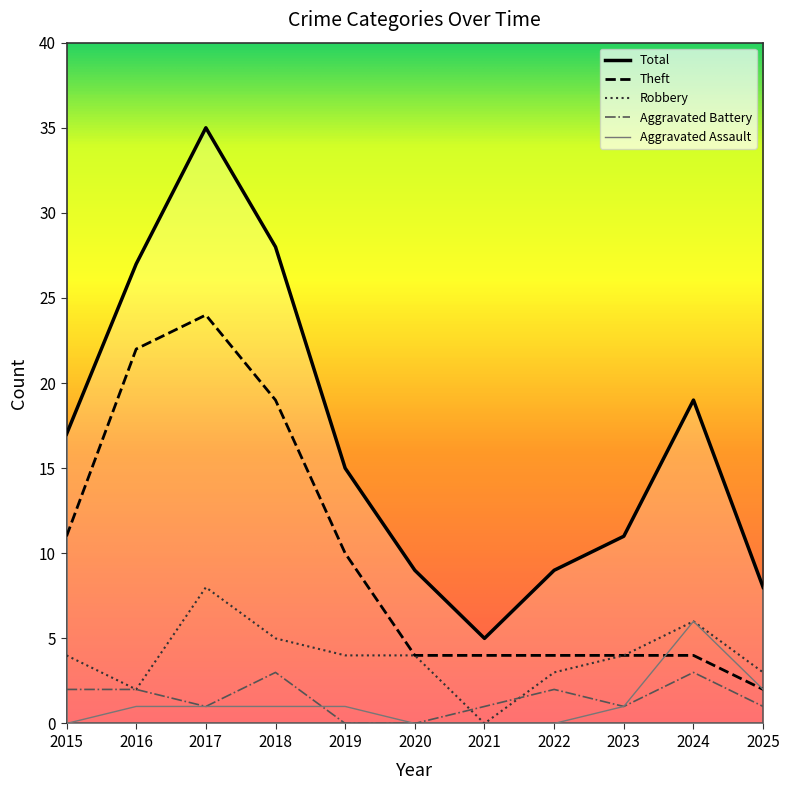

At which category is the sum across all series the highest?

2017